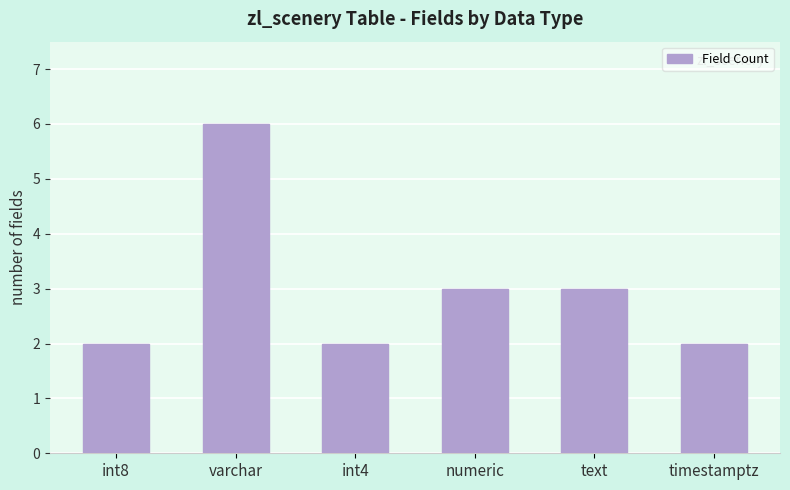

What value does the data have at varchar?

6